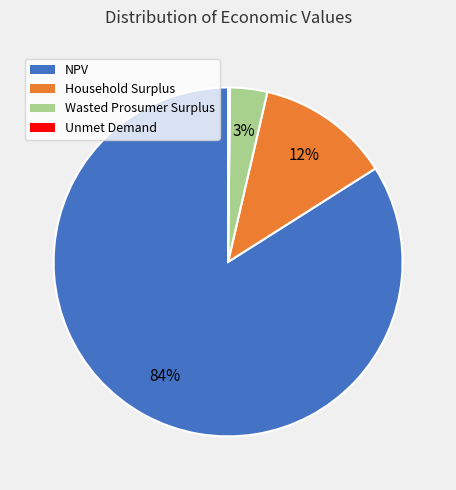

Does any single category account for the majority?

Yes